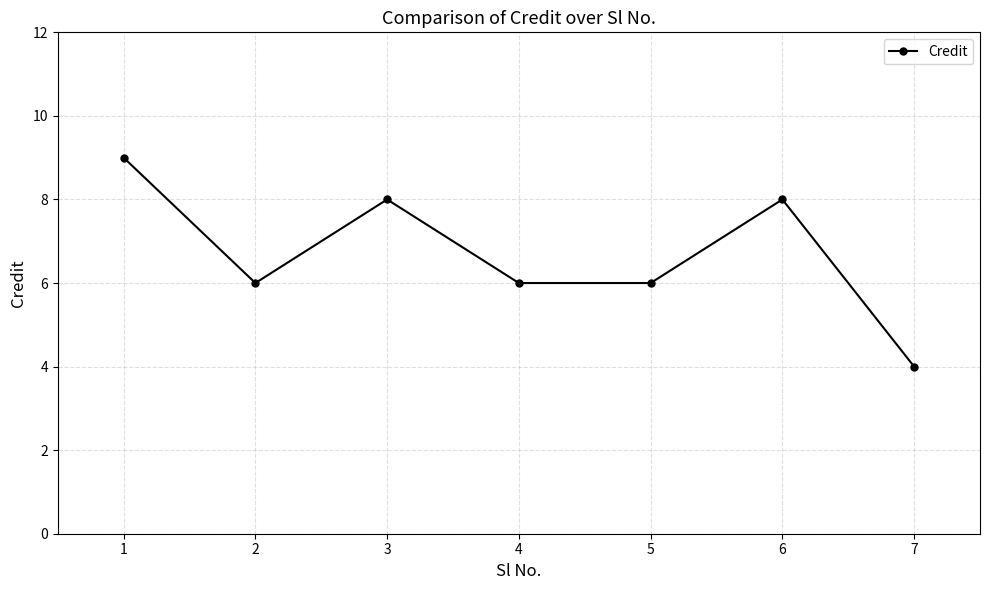

Which label corresponds to the largest value in the chart?

1